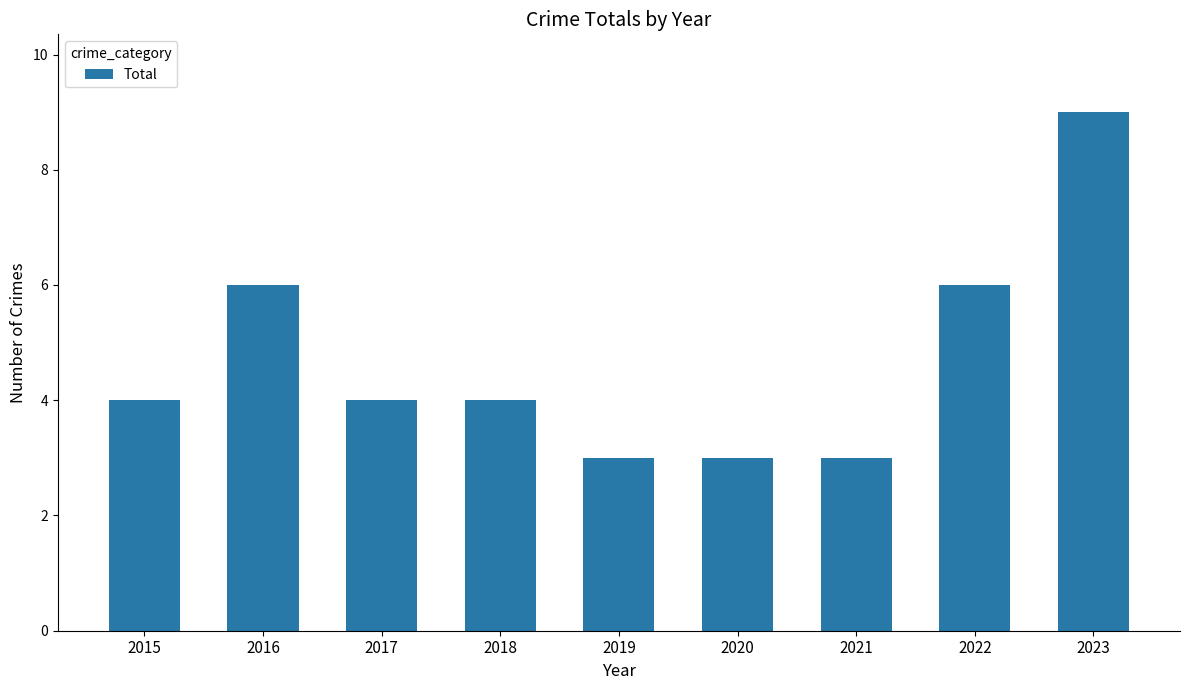

Is it true that the value at 2017 is 4?

True